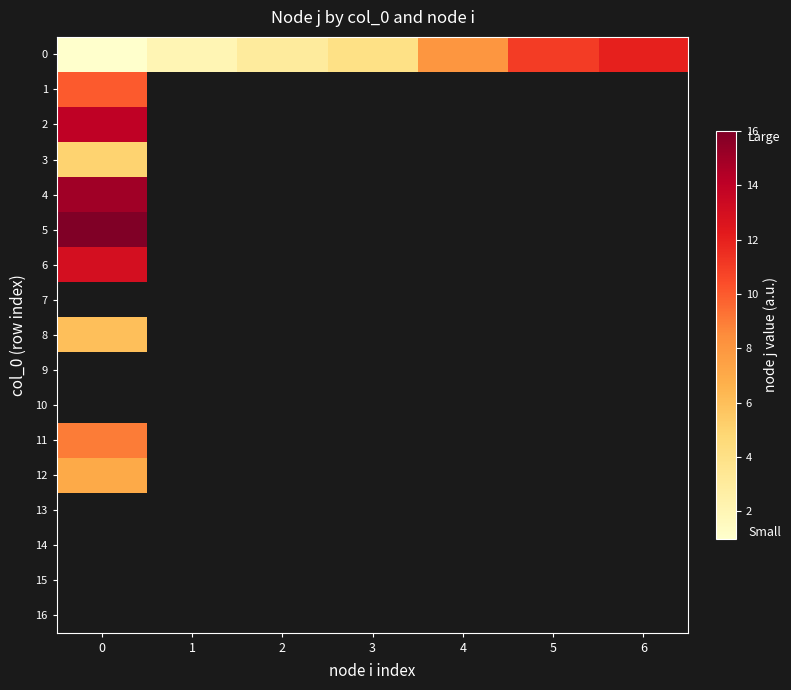

How many data points does each series have?

7